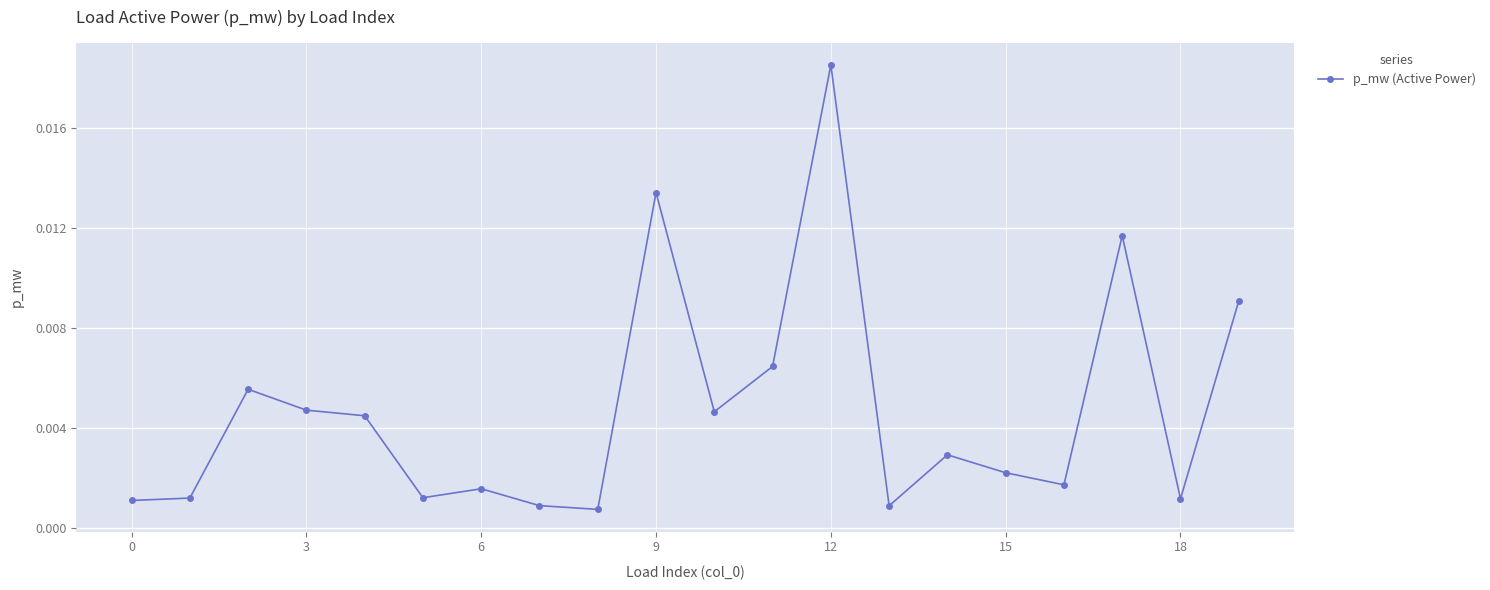

Which has a higher value, 0 or 6?

6